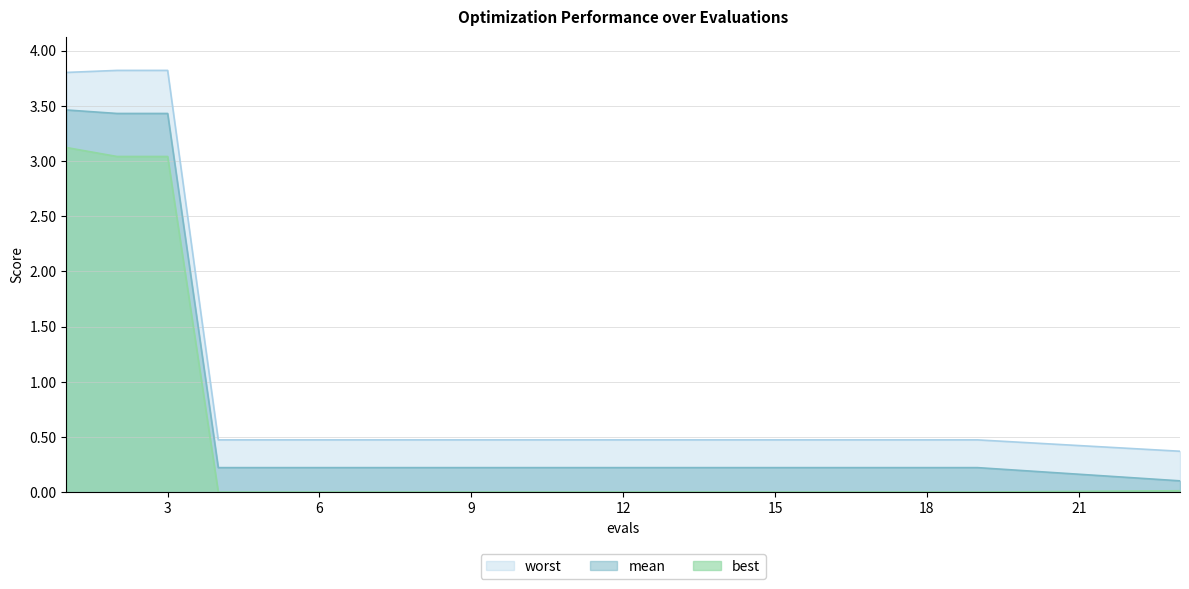

True or false: mean and worst cross at least once.

False